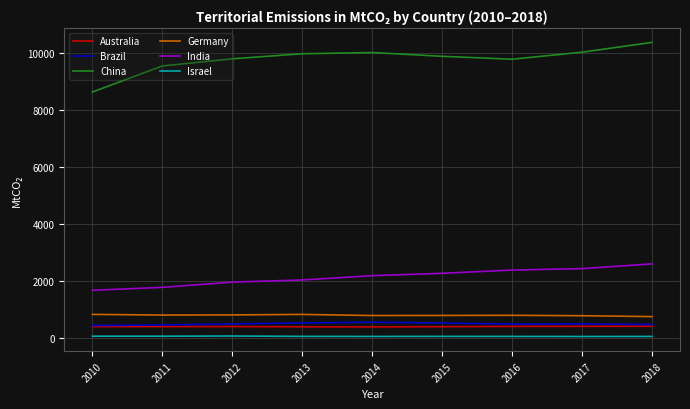

Is it true that China equals 10353.9 at 2018?

True